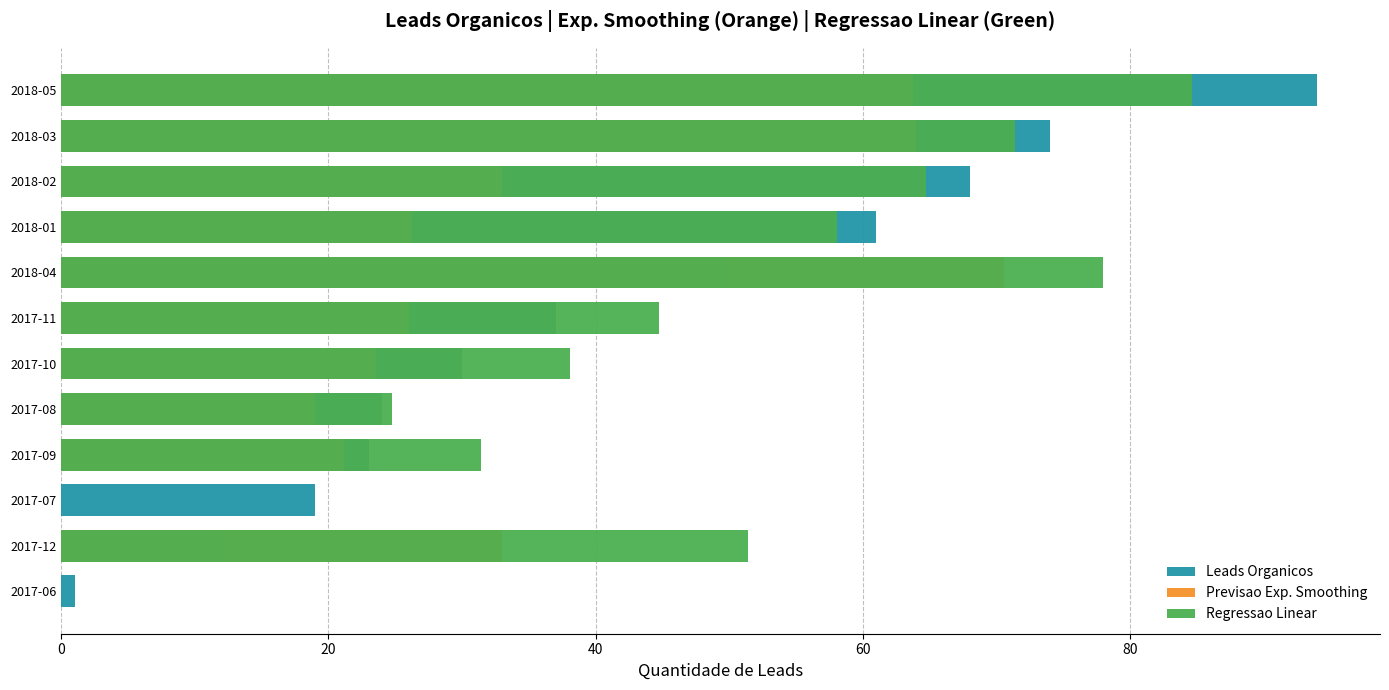

Between 2017-09 and 2018-05, which series saw the biggest shift?

Leads Organicos